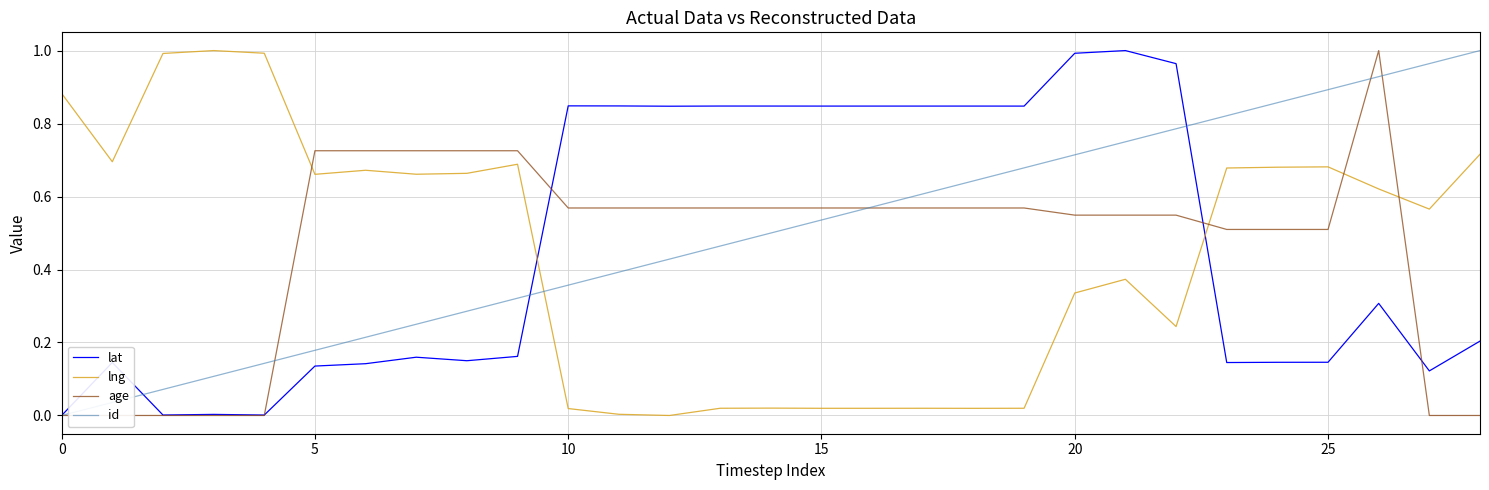

The value of lng at 18 is 0.0. True or false?

True